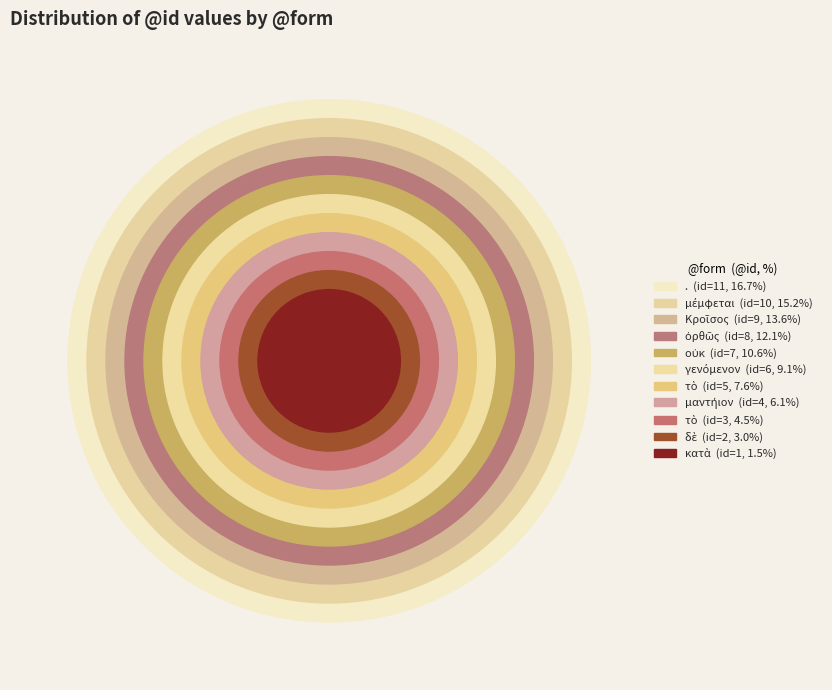

Which category has the smallest portion of the pie?

κατὰ